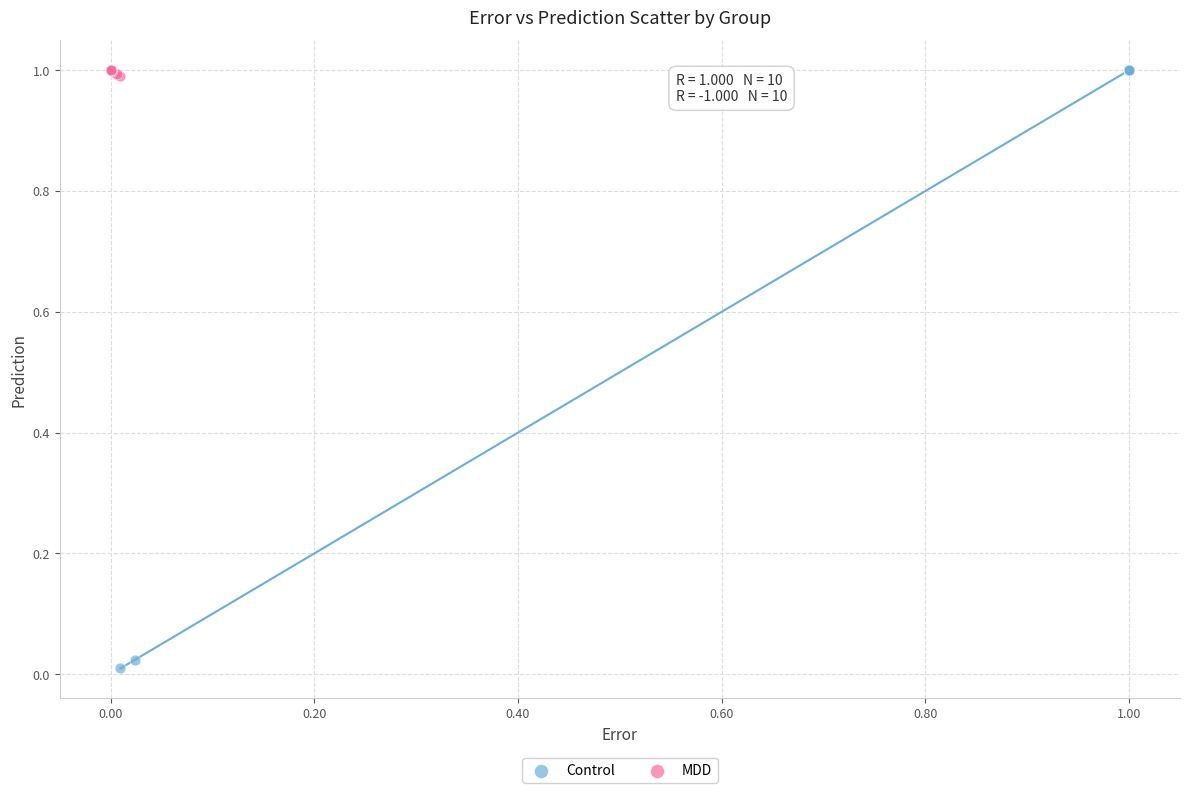

Which series has the widest spread of Y values?

Control